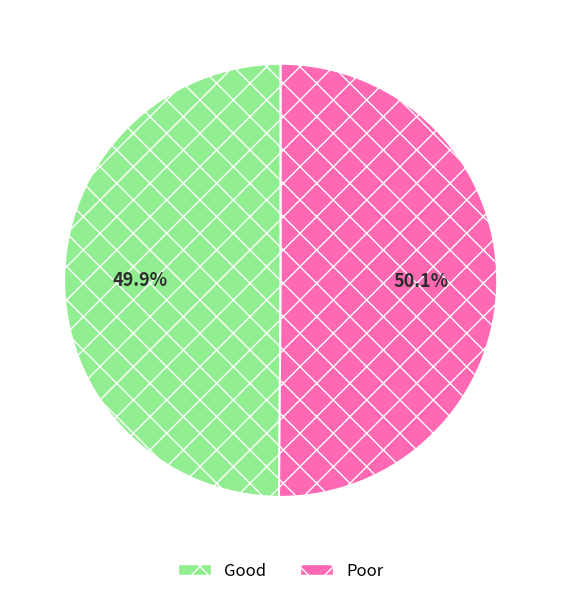

How much of the chart is everything except Good?

50.1%